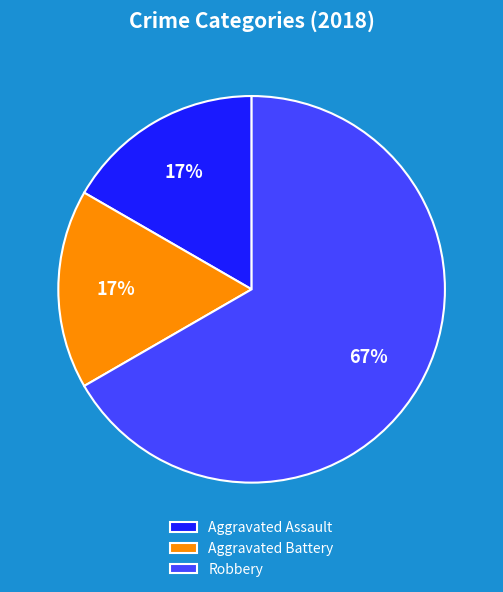

Which category has the biggest portion of the pie?

Robbery